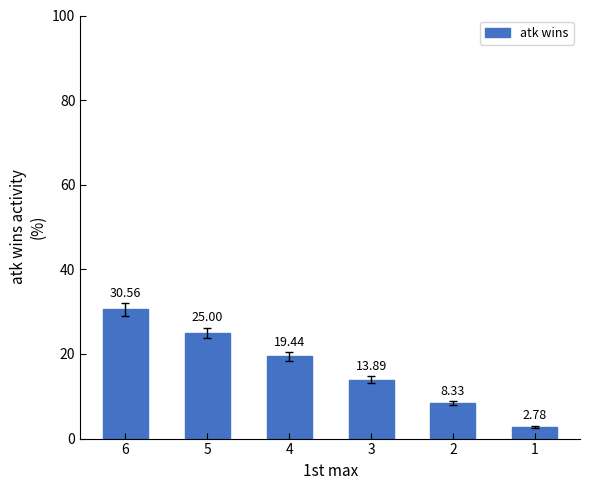

Rank the categories by value from highest to lowest.

6, 5, 4, 3, 2, 1